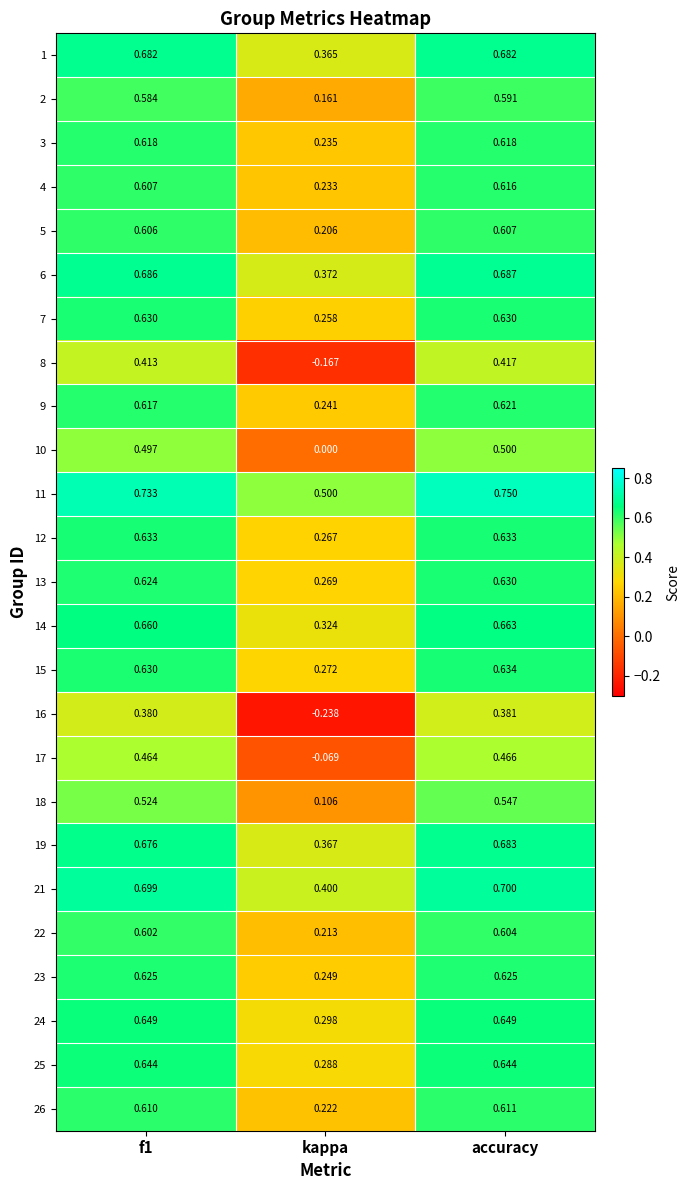

At which category does the chart reach its peak across all series?

accuracy